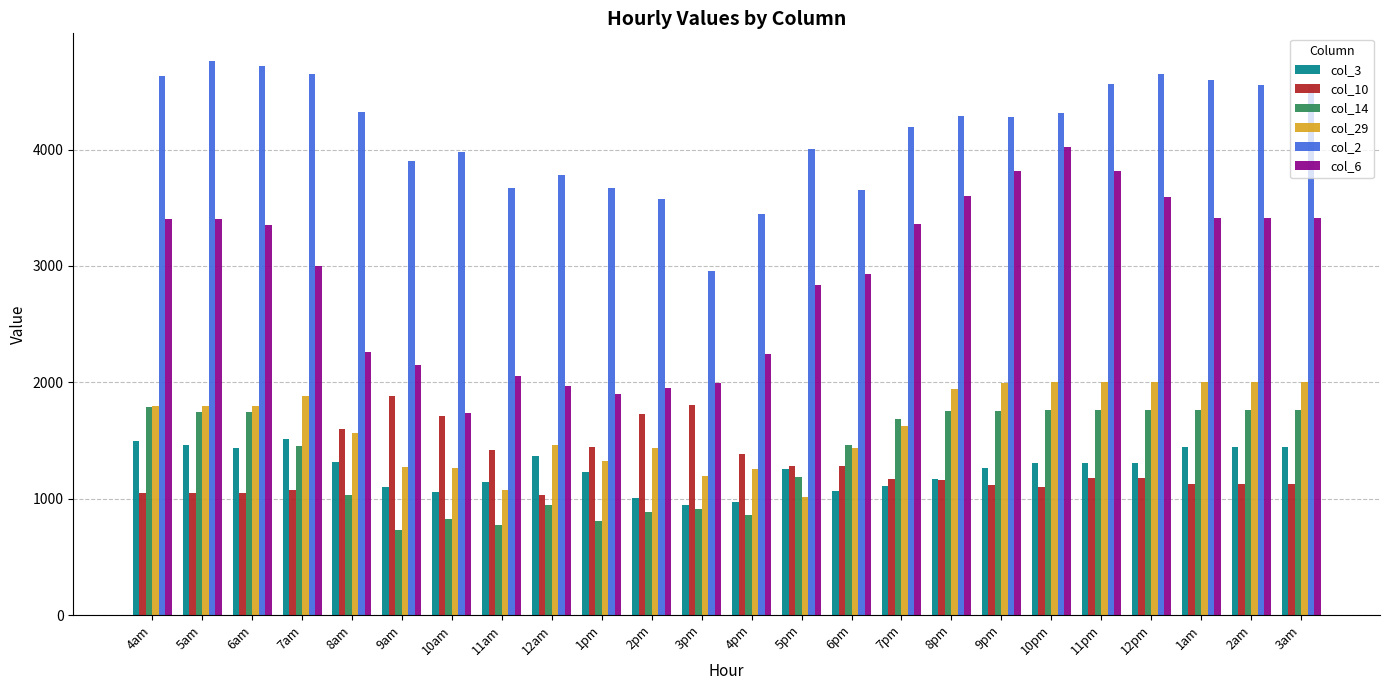

At 4pm, list the series in order from smallest to largest.

col_14, col_3, col_29, col_10, col_6, col_2